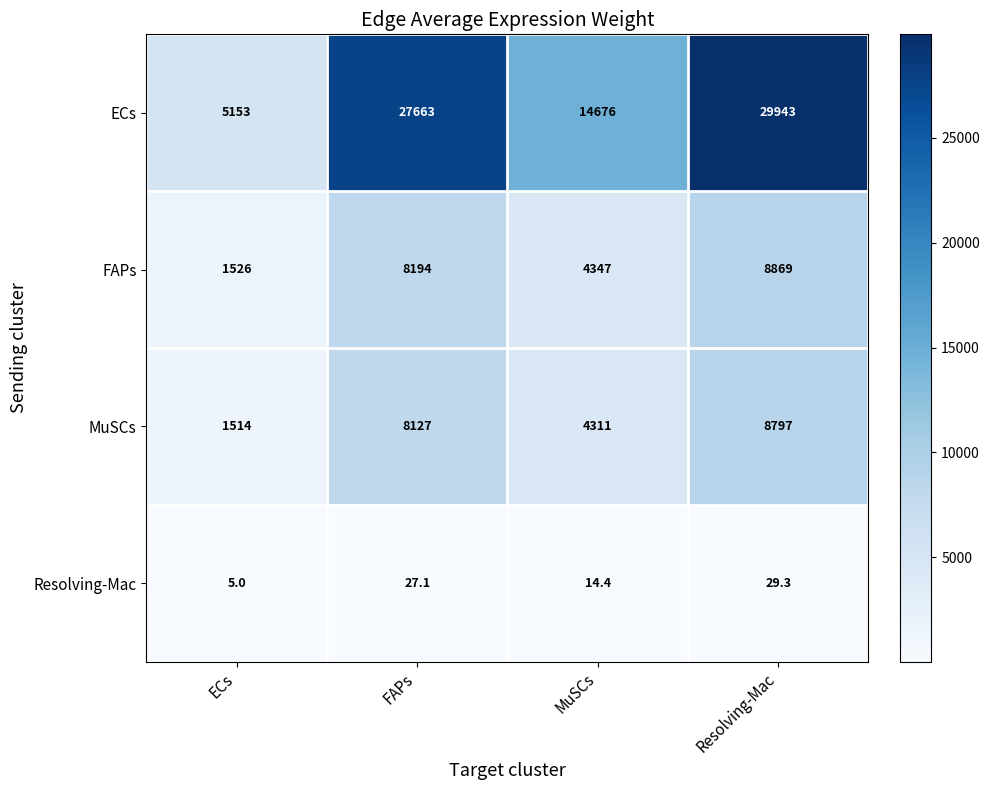

Reading left to right, transcribe all the data shown in this chart.

ECs: 5153.0	27663.0	14676.0	29943.0
FAPs: 1526.0	8194.0	4347.0	8869.0
MuSCs: 1514.0	8127.0	4311.0	8797.0
Resolving-Mac: 5.0	27.1	14.4	29.3